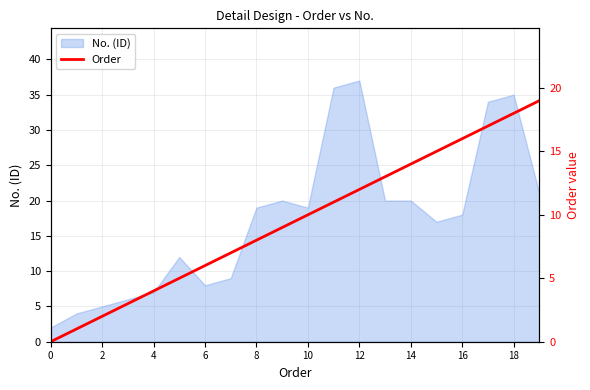

Which category has the highest value in the No. (ID) series?

12